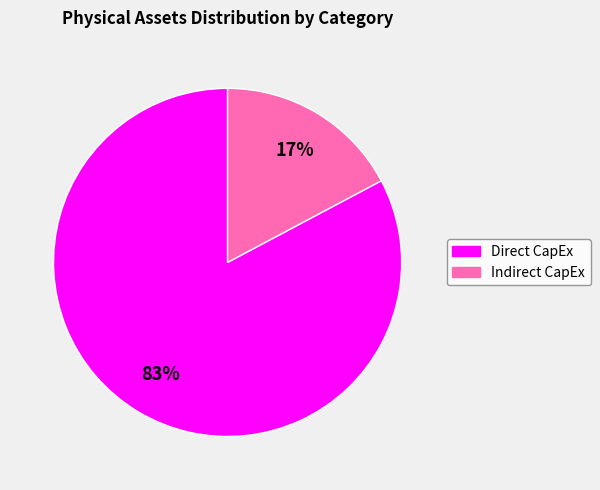

To the nearest percent, what is the average slice percentage?

50%